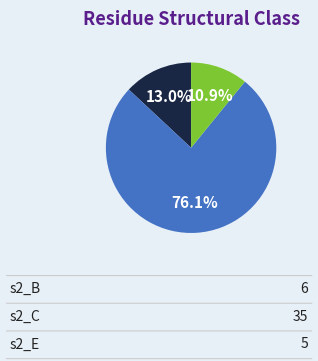

Does any single category account for the majority?

Yes